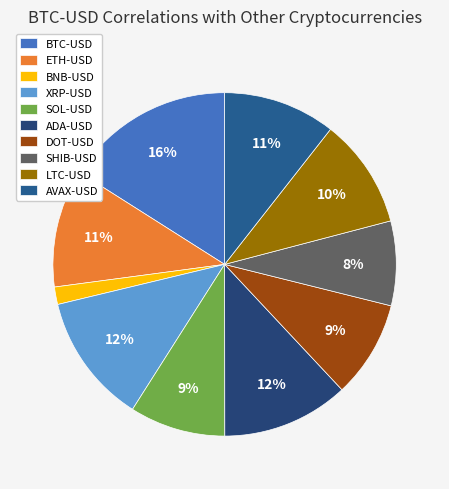

To the nearest percent, what portion does AVAX-USD represent?

11%